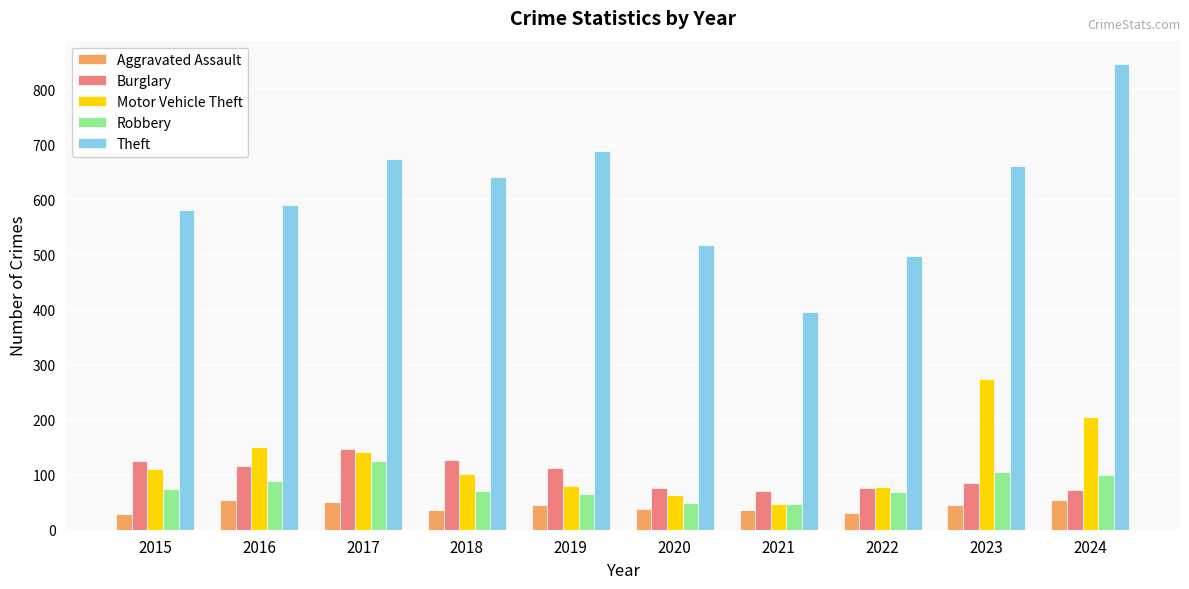

What is the difference between the second highest and minimum values in the Theft series?

292